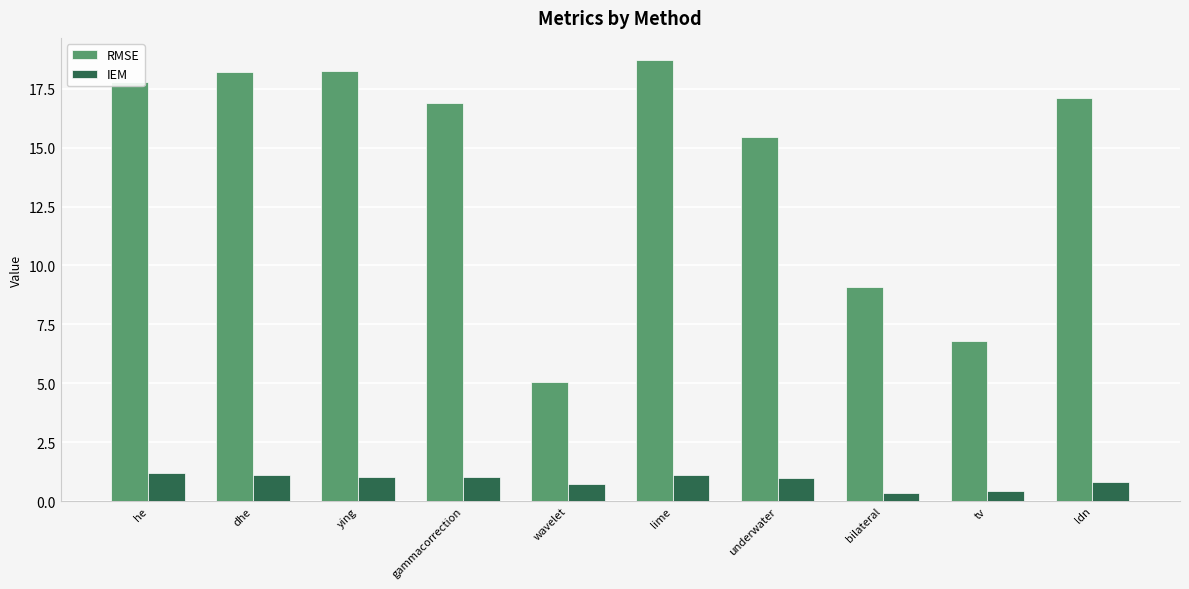

What is the maximum value shown in the chart?

18.7